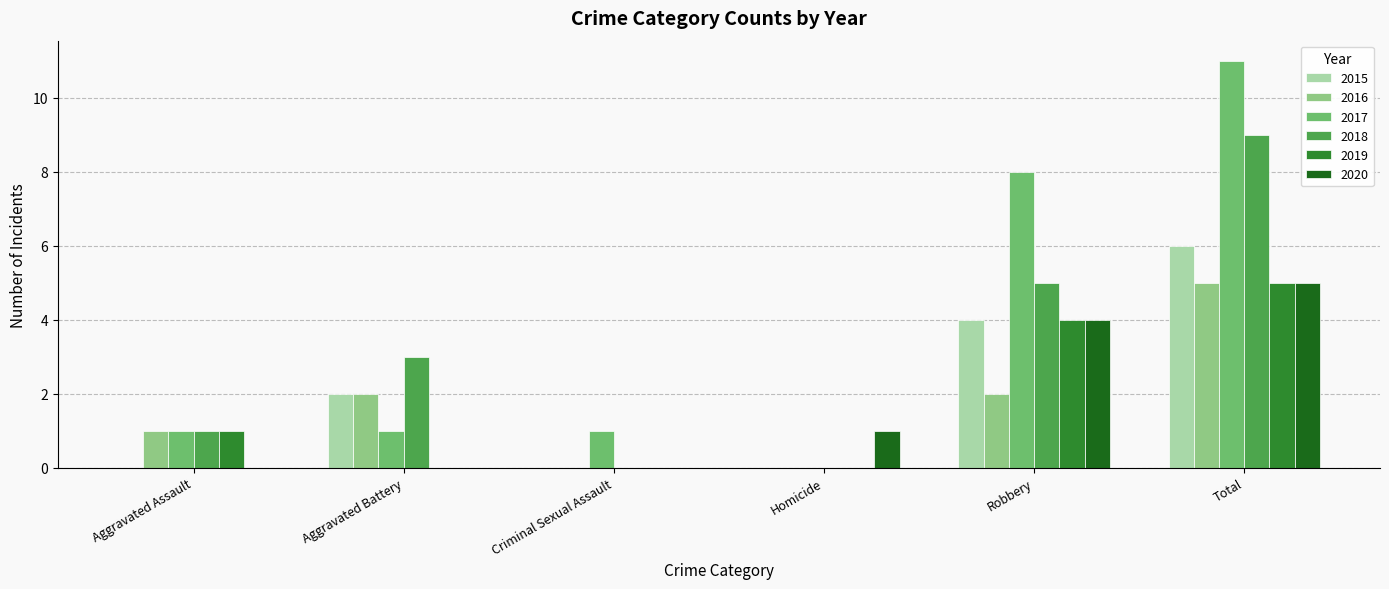

Is it true that 2019 equals 0 at Aggravated Battery?

True